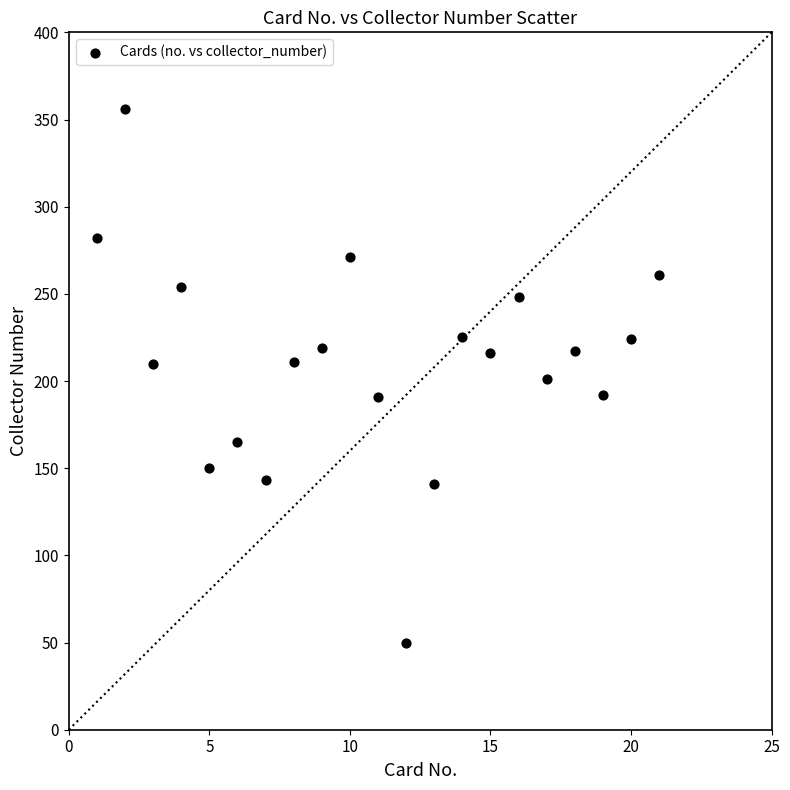

What is the range of X values (max minus min)?

20